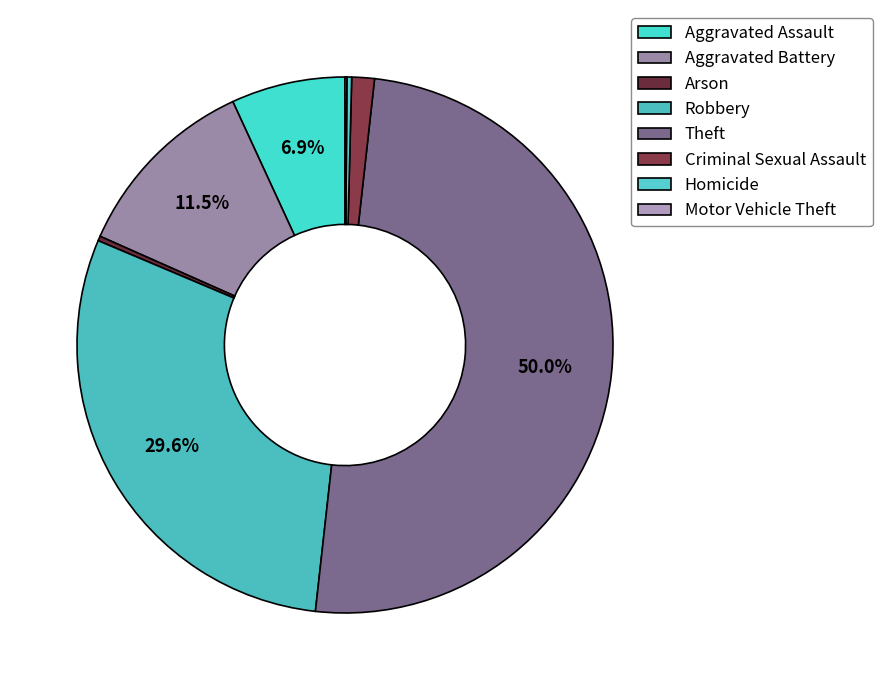

Is it true that Theft is 44% of the pie?

False